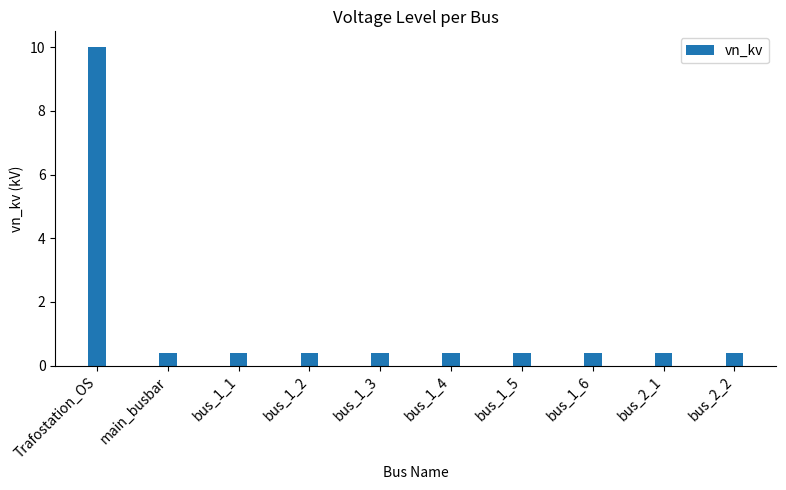

Which label corresponds to the largest value in the chart?

Trafostation_OS